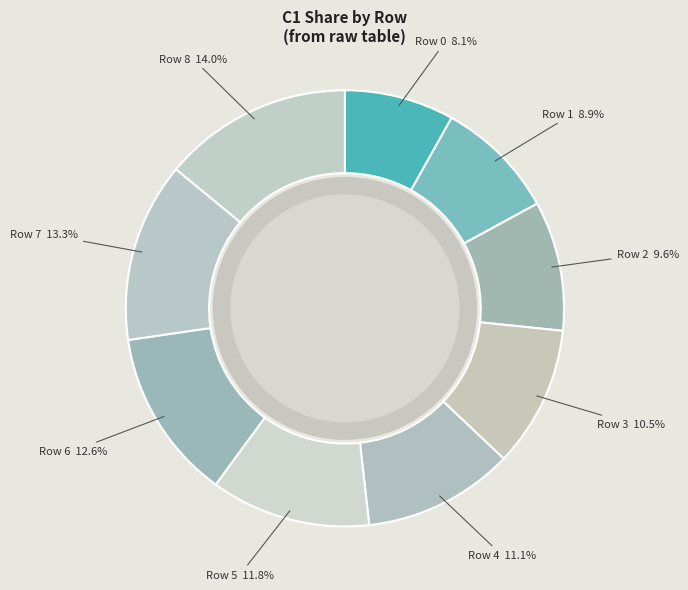

How many segments does this pie chart have?

9